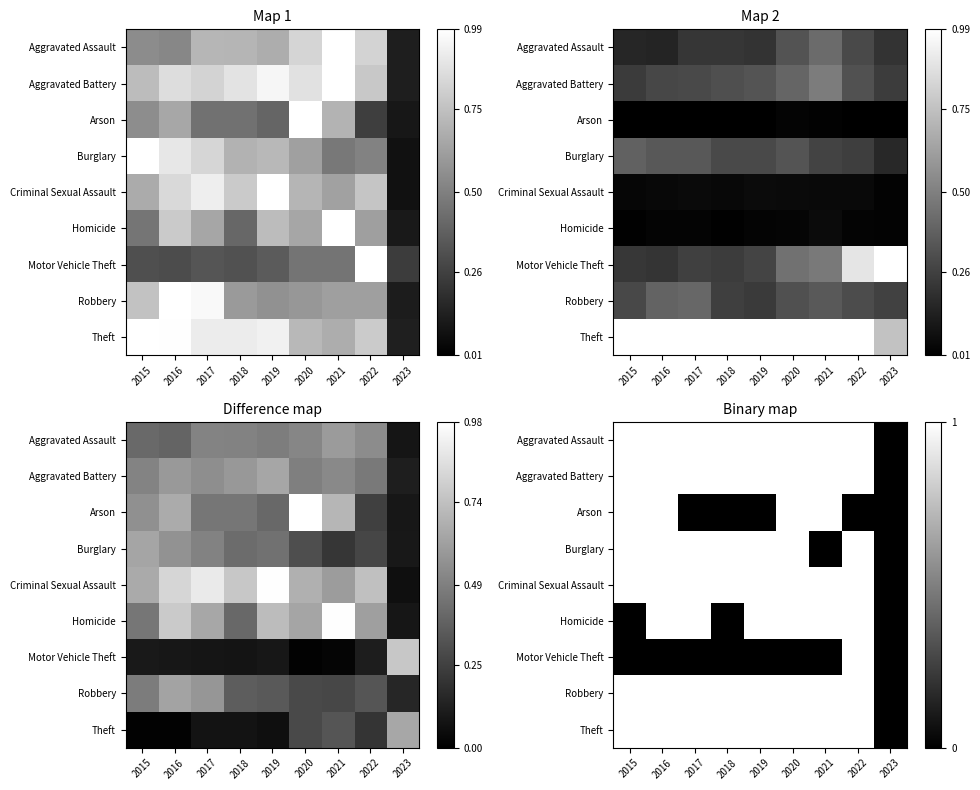

Between 2017 and 2016, which is larger?

2017